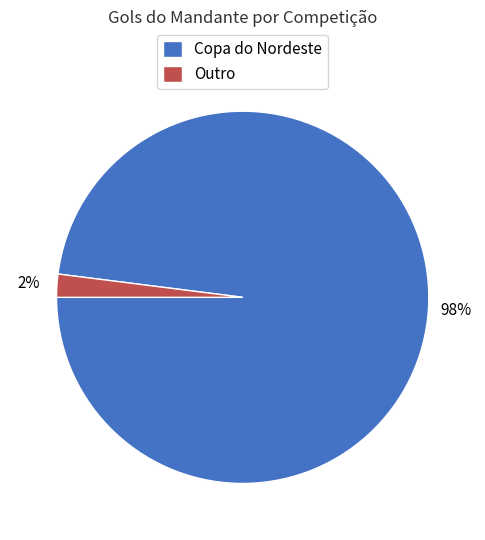

To the nearest percent, what portion does Outro represent?

2%